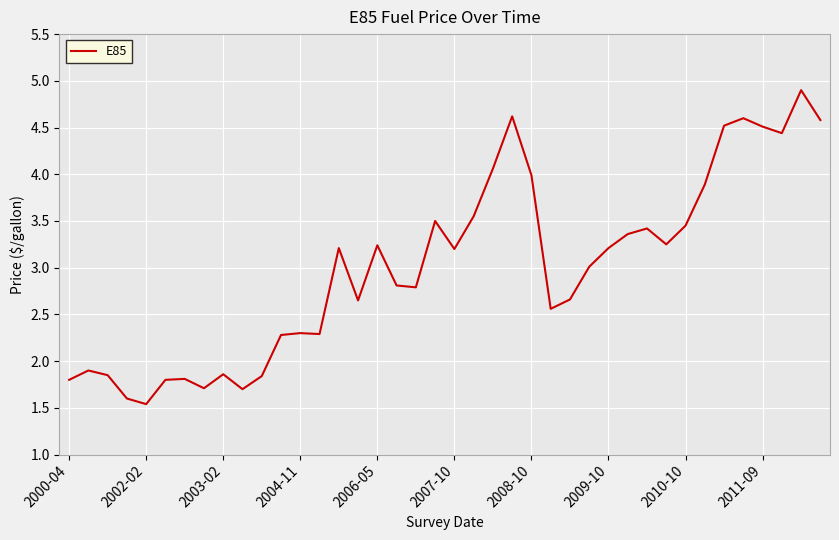

What is the greatest value displayed?

4.9